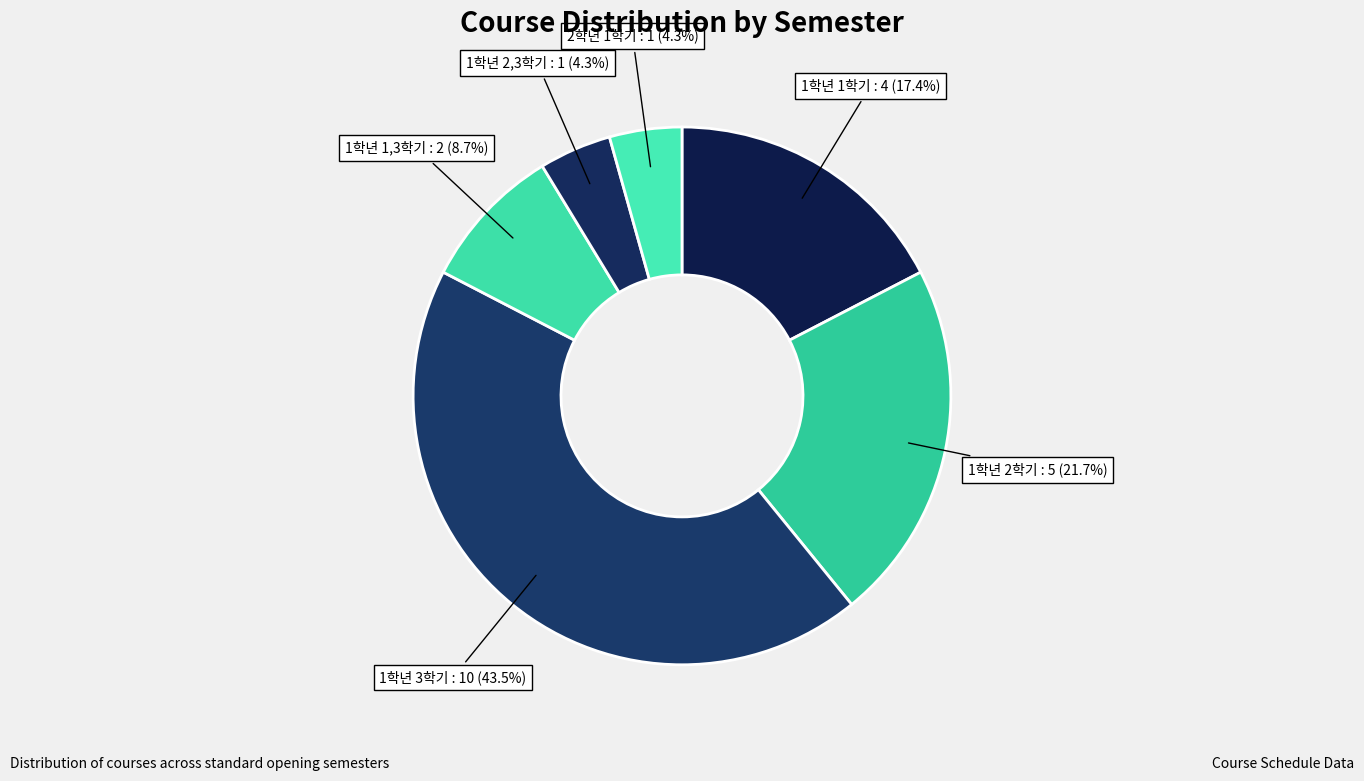

How many slices are in this pie chart?

6